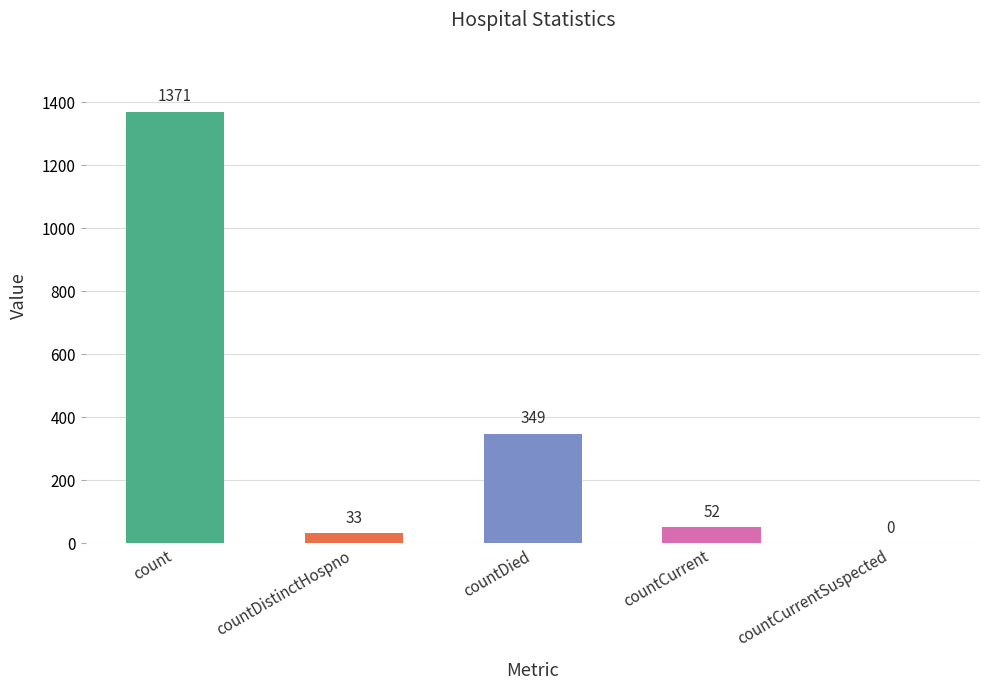

What is the difference between the values at countCurrentSuspected and count?

1371